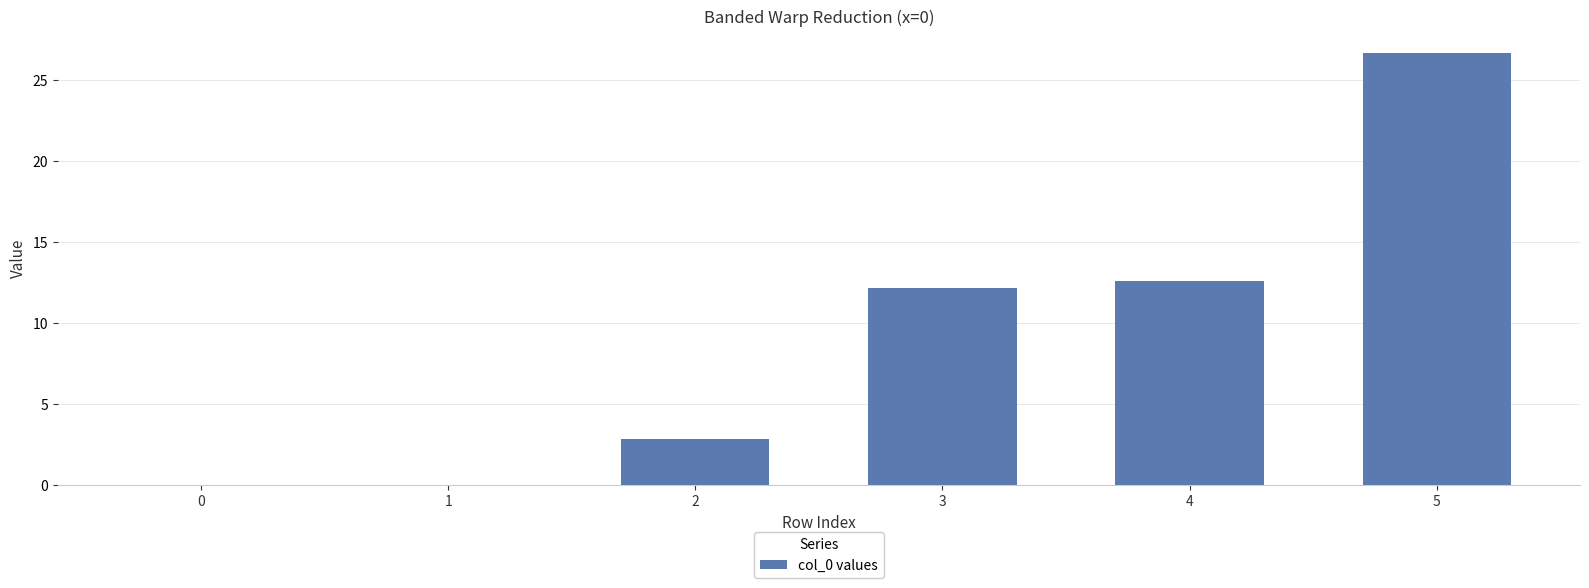

Where is the data nearest to the value 13?

4